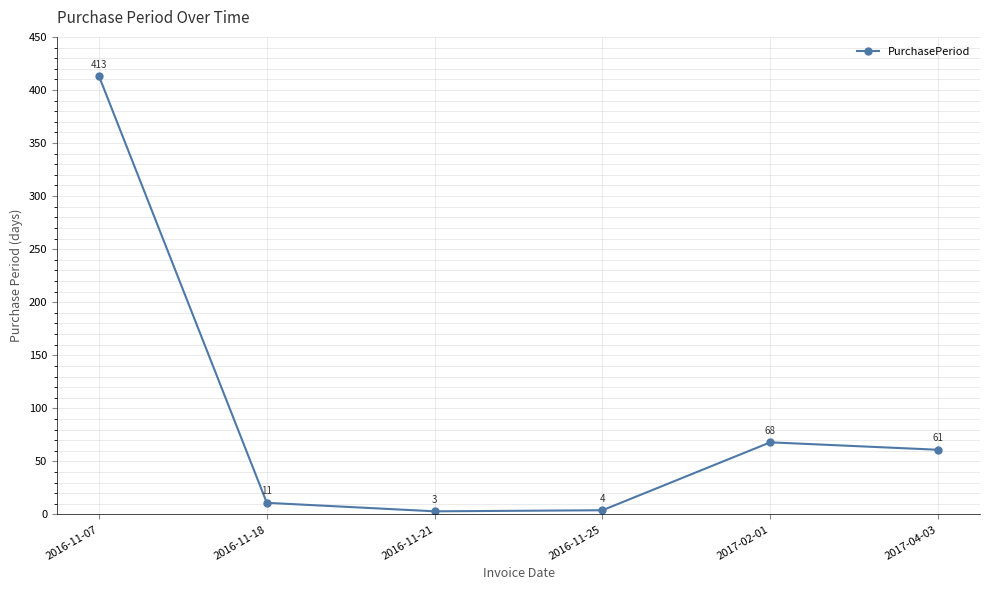

Reading right to left, list all the values displayed in this chart.

61	68	4	3	11	413